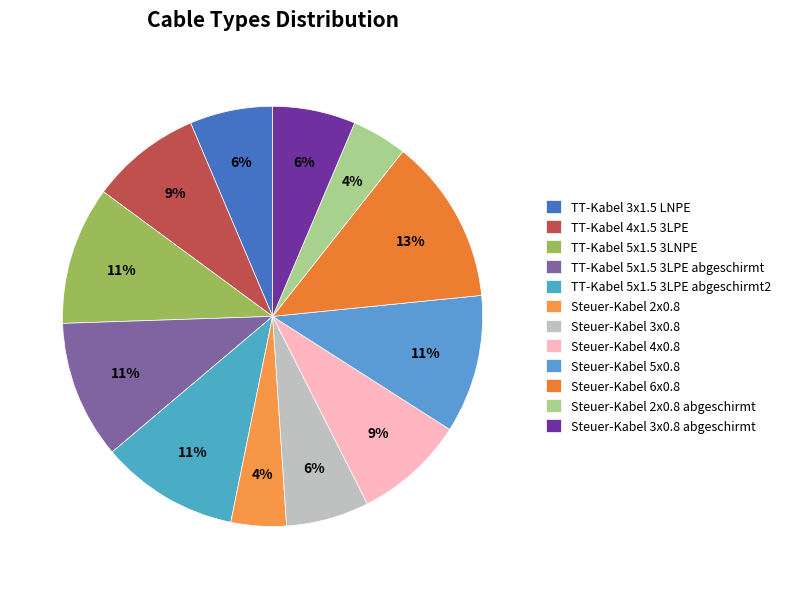

How many segments does this pie chart have?

12